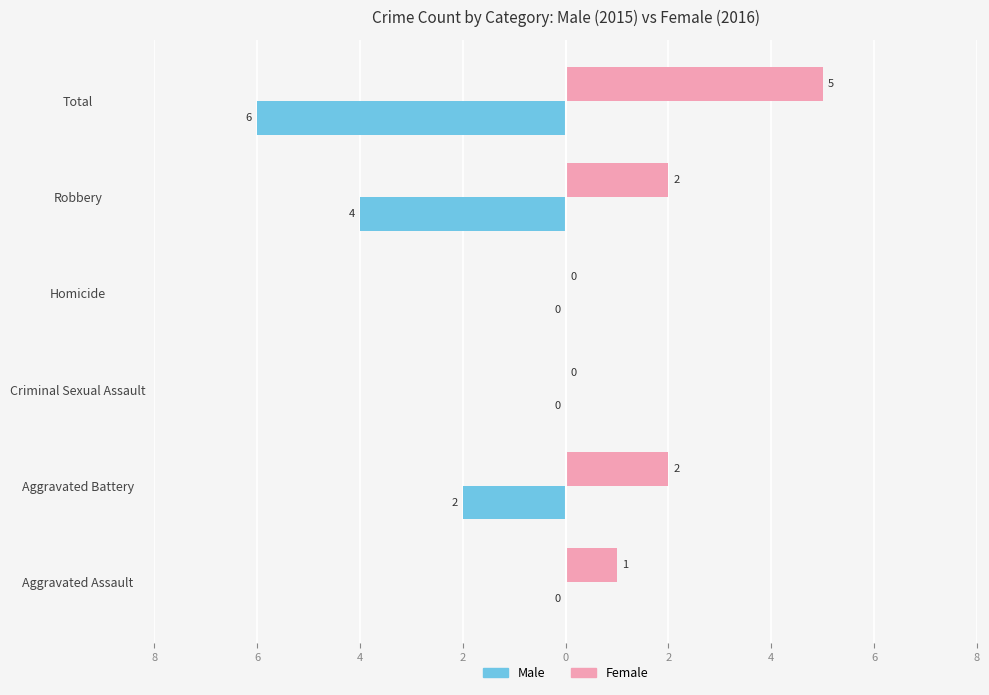

Which series has the widest spread of values?

Male